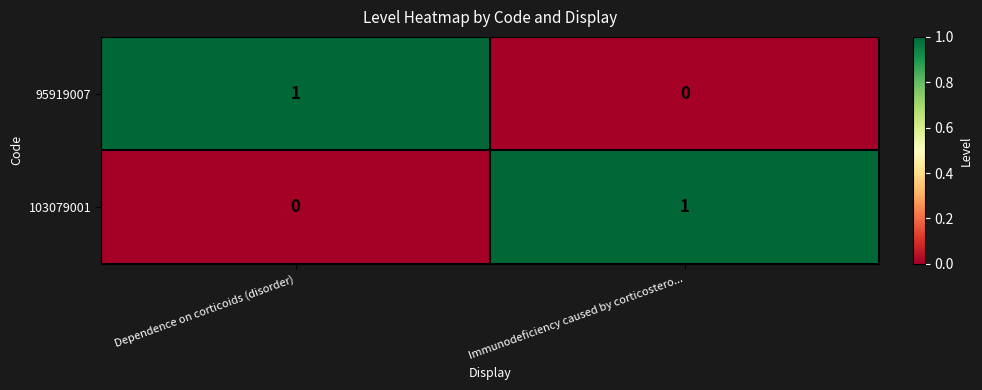

List the labels in order of 95919007 value, smallest first.

Immunodeficiency caused by corticostero..., Dependence on corticoids (disorder)